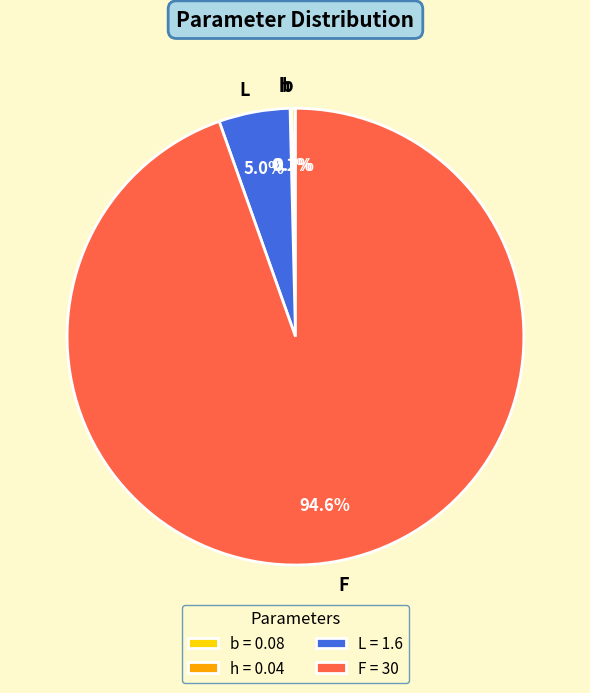

To the nearest percent, what percentage of the pie is F?

95%